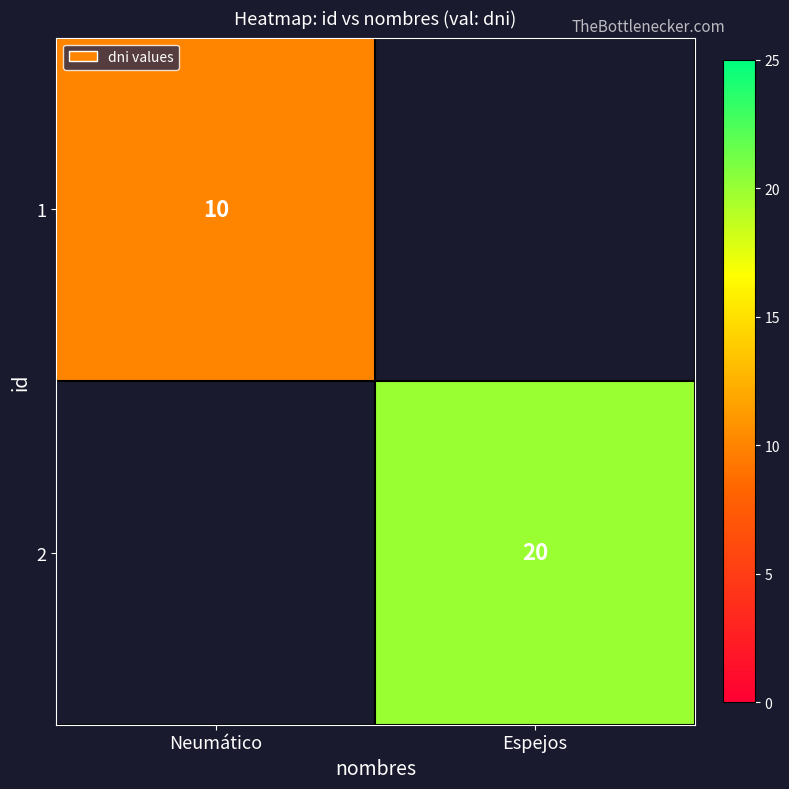

Is it true that 2 equals 12 at Espejos?

False